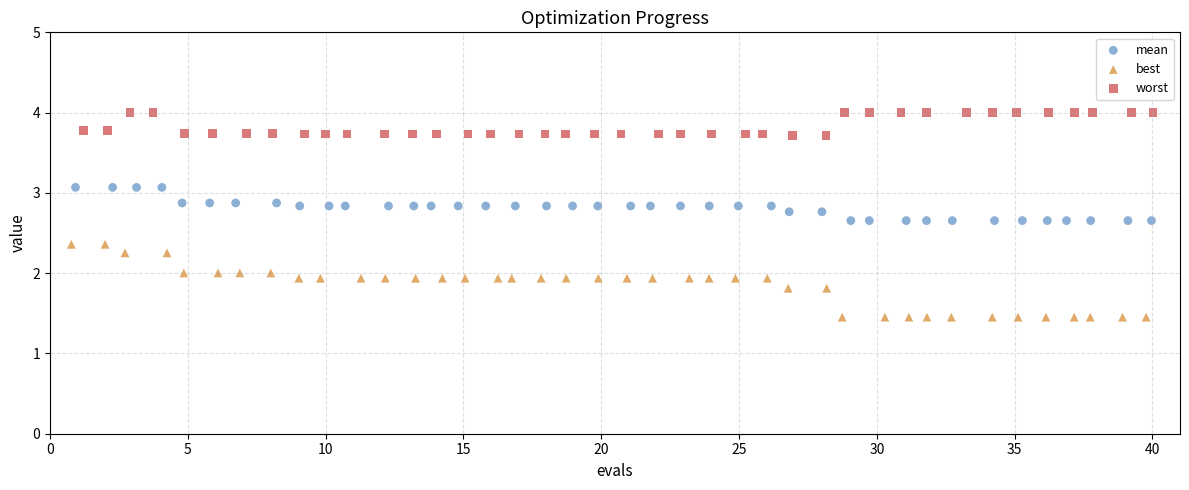

Which series has the largest Y range (max minus min)?

best